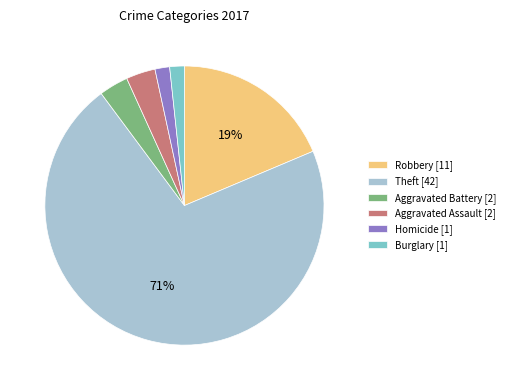

Which slice represents more than half of the pie?

Theft [42]